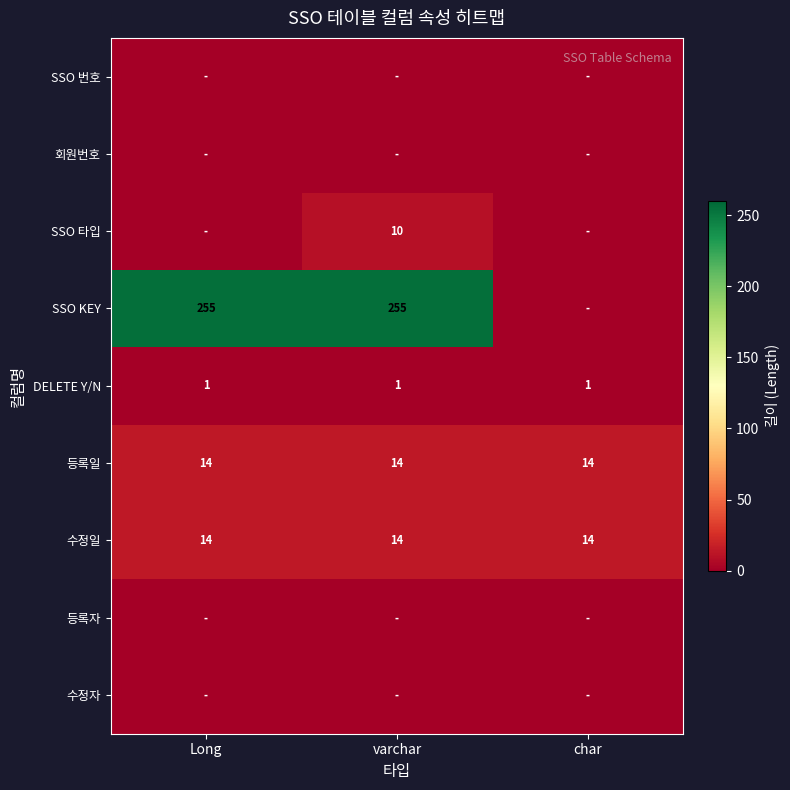

What is the lowest value of the 수정일 series?

14